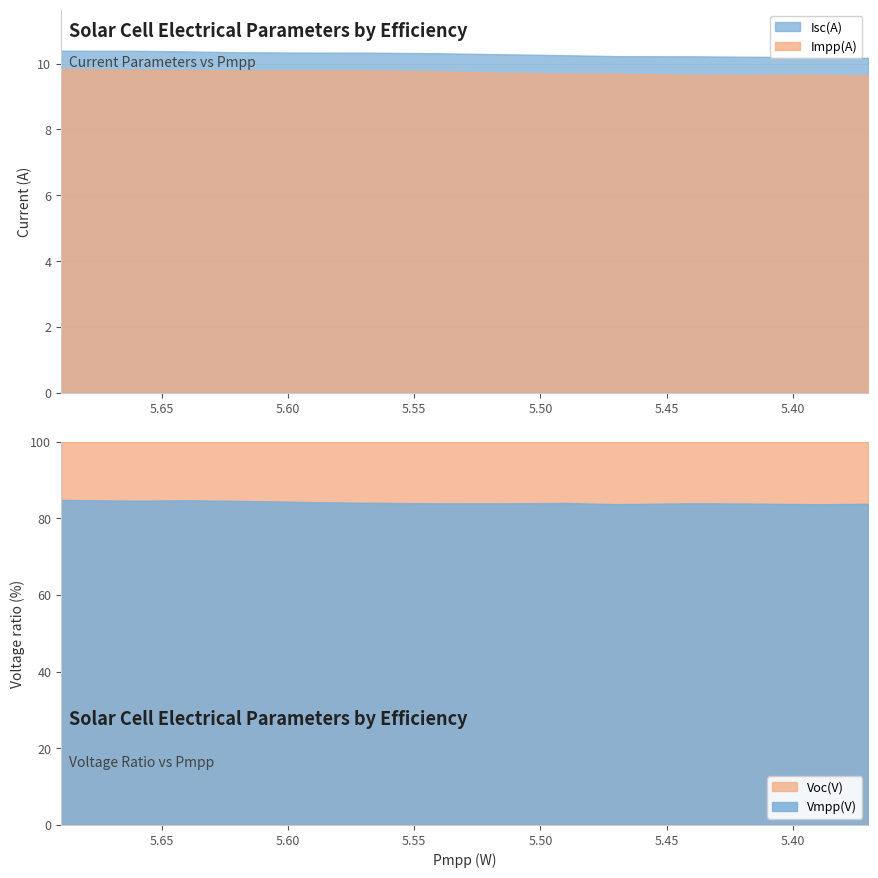

The Impp(A) series shows 3.9 at 21.6%. True or false?

False